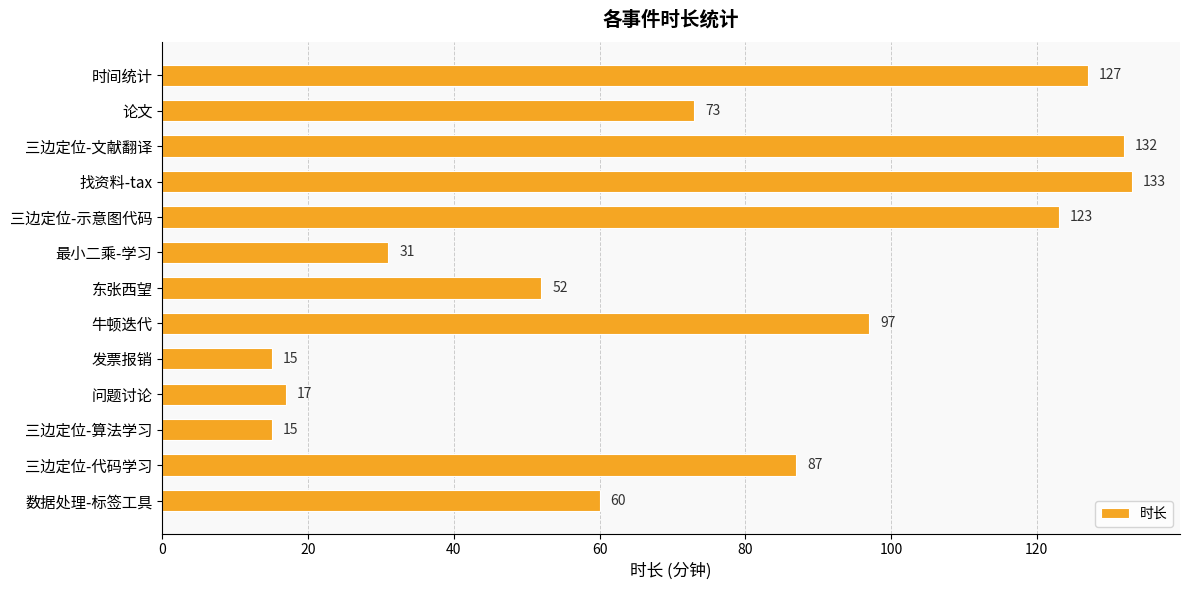

The chart shows a value of 15 at 发票报销. True or false?

True